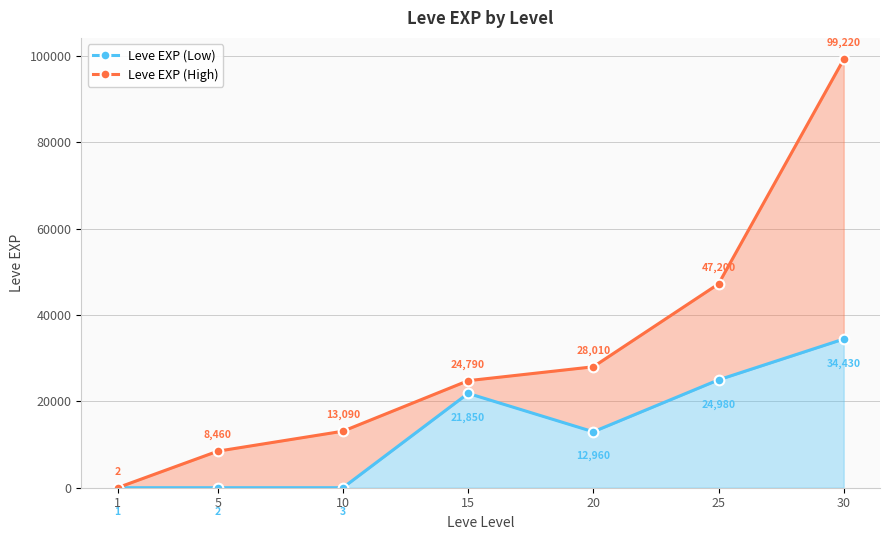

Which label corresponds to the smallest value in the chart?

1